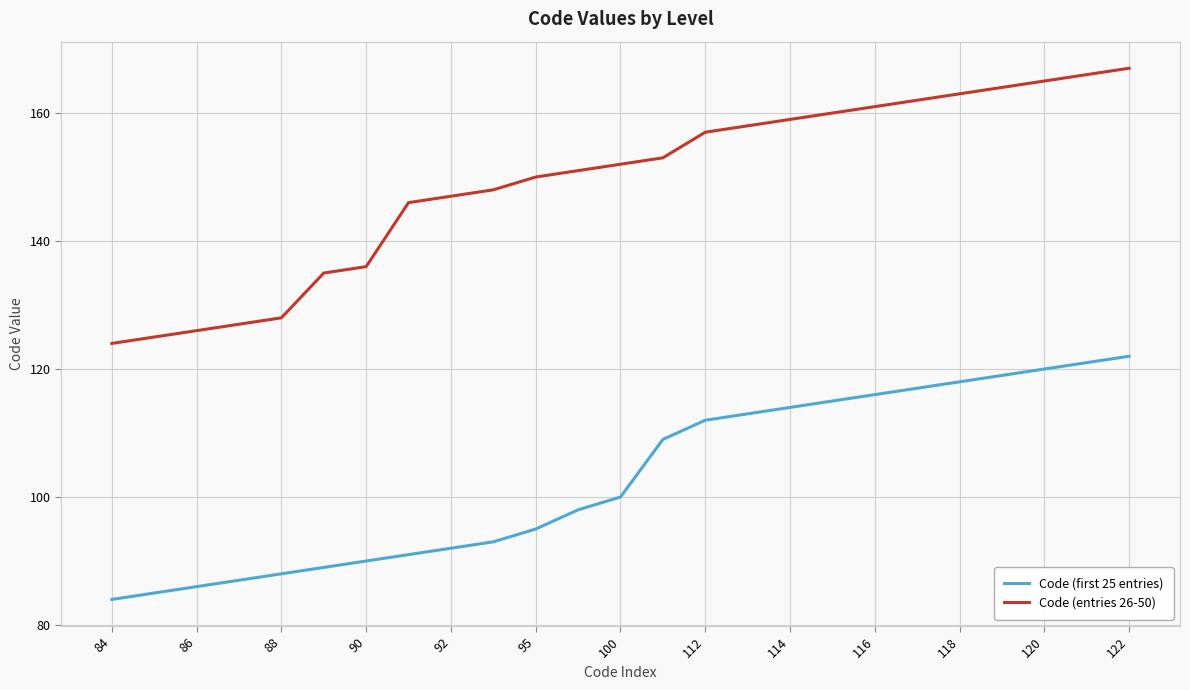

Which series has the widest spread of values?

Code (entries 26-50)